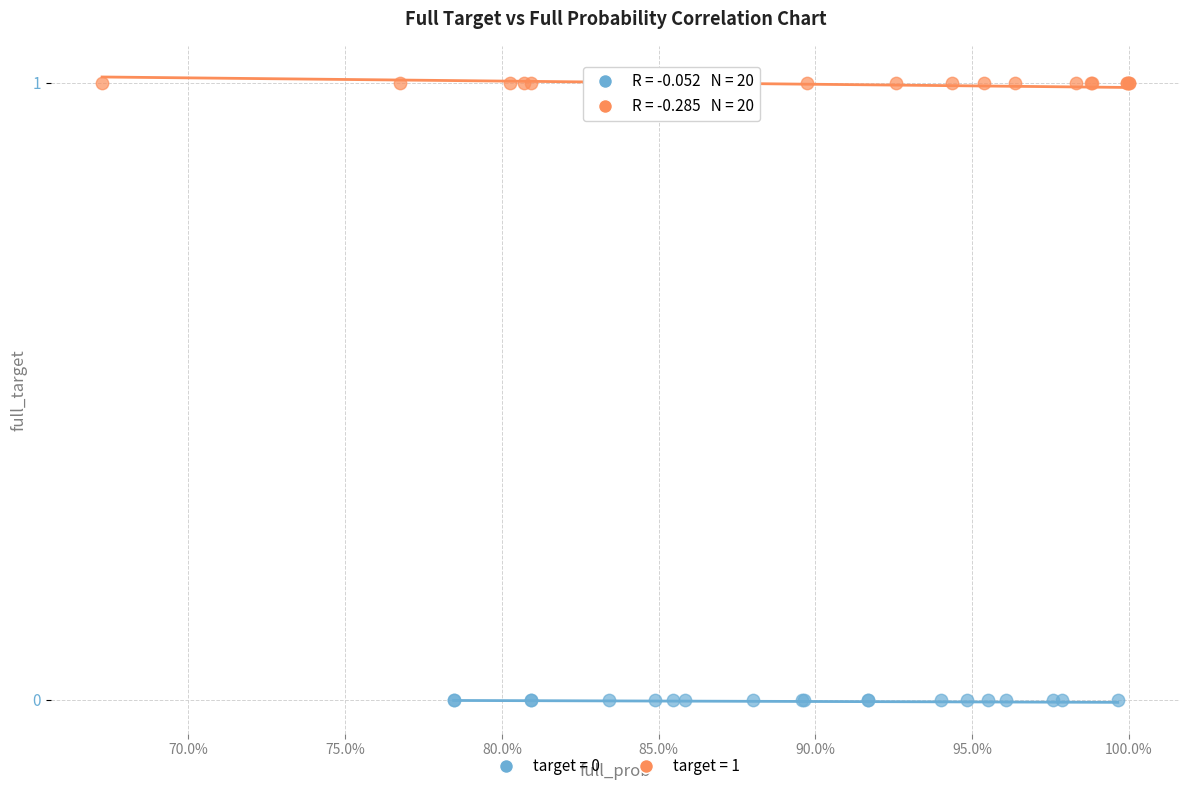

Which series contains the lowest Y value?

target = 0